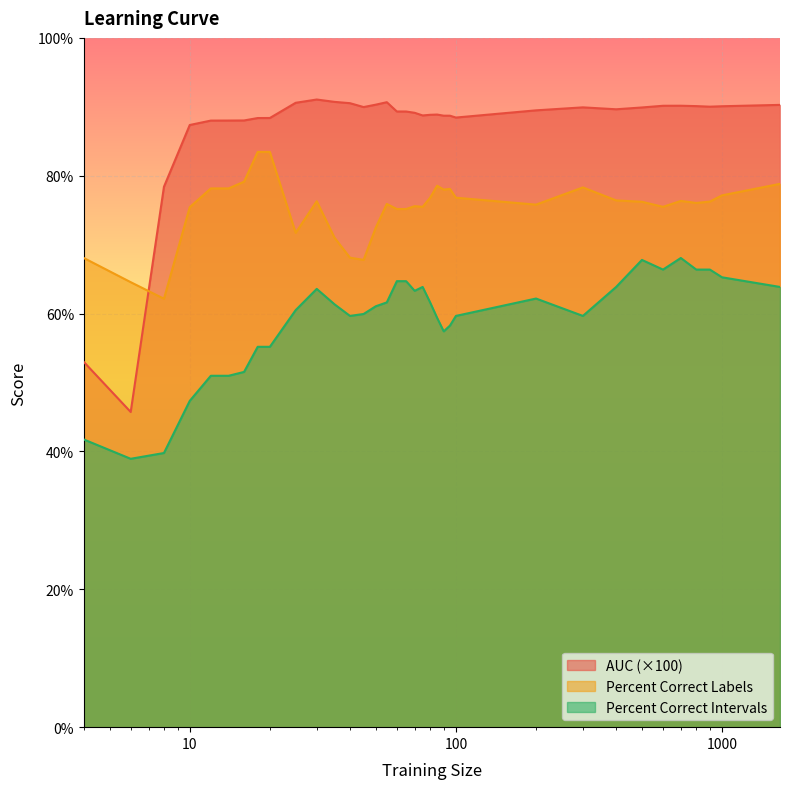

How many interior local valleys does the percent.correct.intervals series have?

6